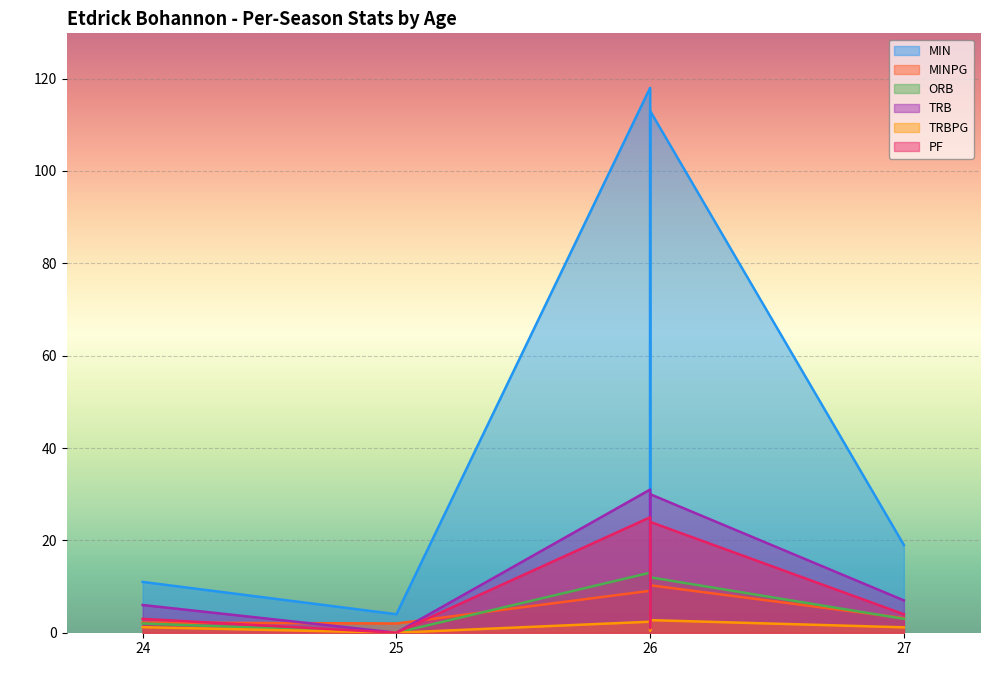

At which category does PF reach its first local peak?

26